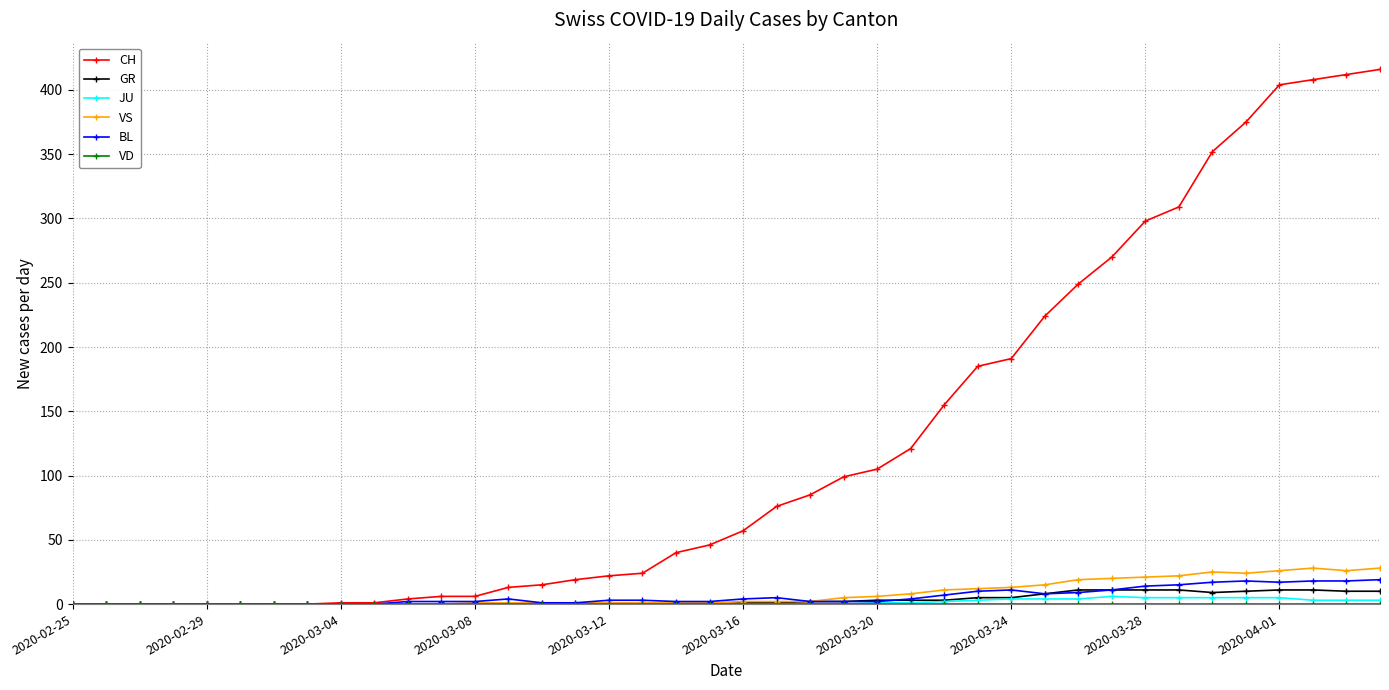

What is the maximum value for VS?

28